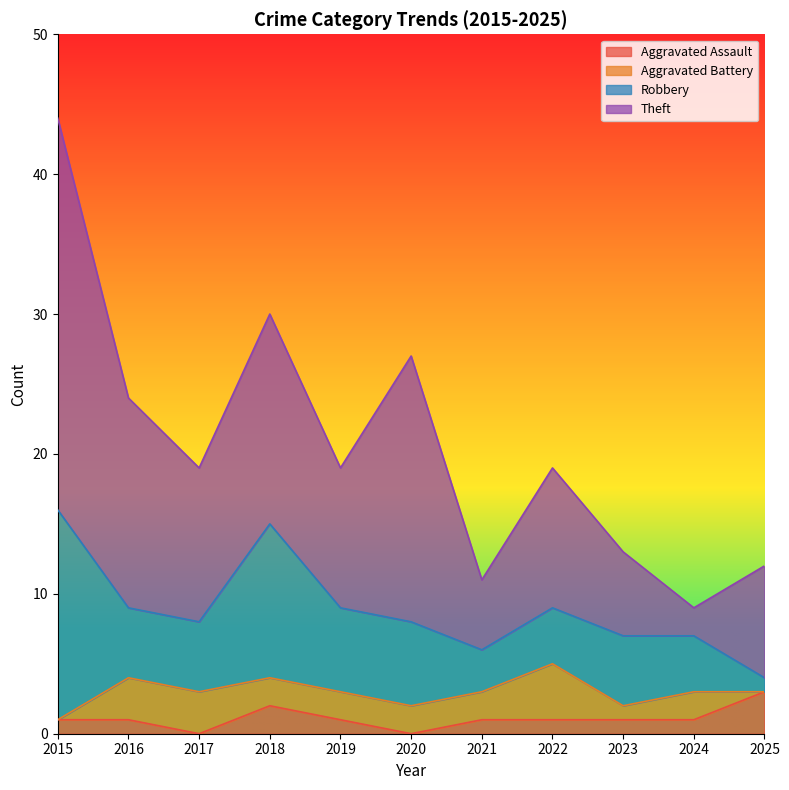

What are all the series names shown in the legend?

Aggravated Assault, Aggravated Battery, Robbery, Theft